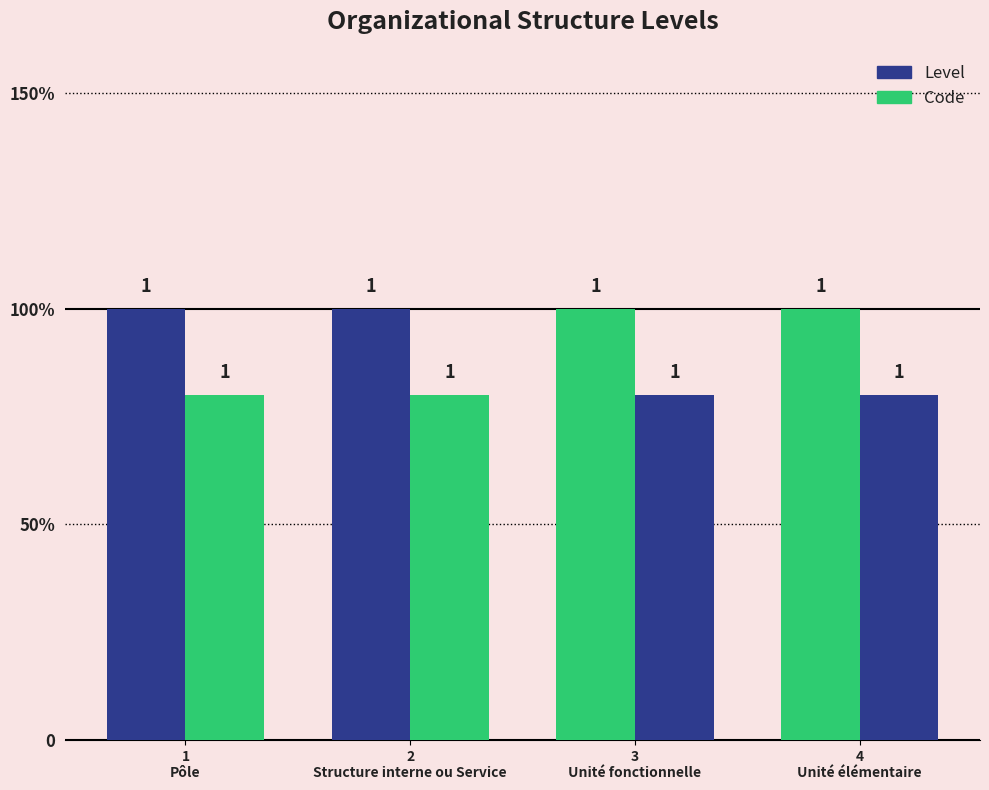

List the labels in order of Level value, largest first.

1
Pôle, 2
Structure interne ou Service, 3
Unité fonctionnelle, 4
Unité élémentaire